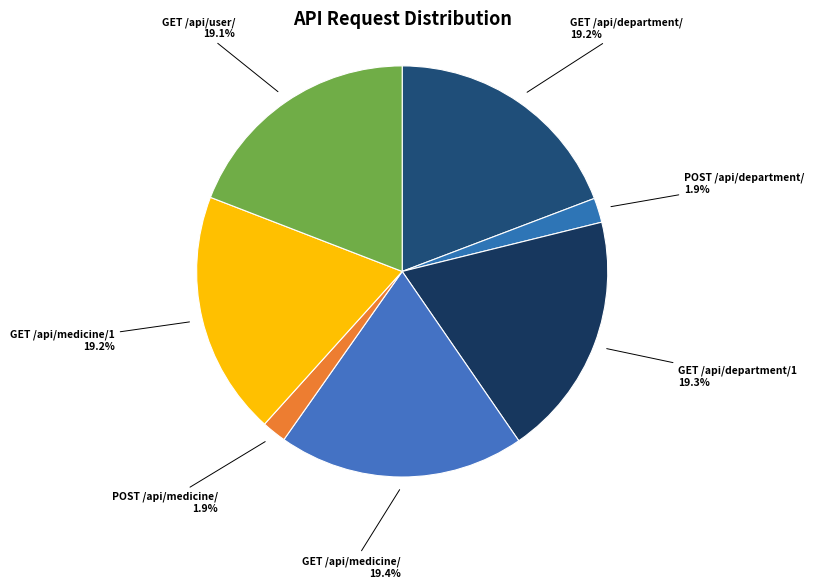

Rank the categories by value from lowest to highest.

POST /api/medicine/, POST /api/department/, GET /api/user/, GET /api/medicine/1, GET /api/department/, GET /api/department/1, GET /api/medicine/